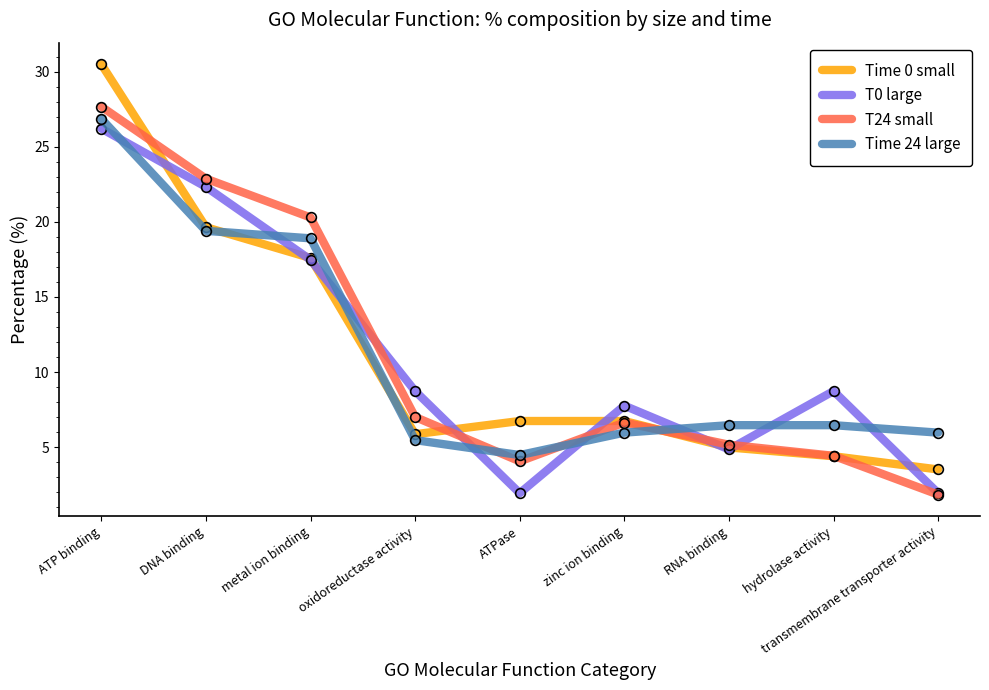

What is the difference between the highest and lowest values at transmembrane transporter activity?

4.1